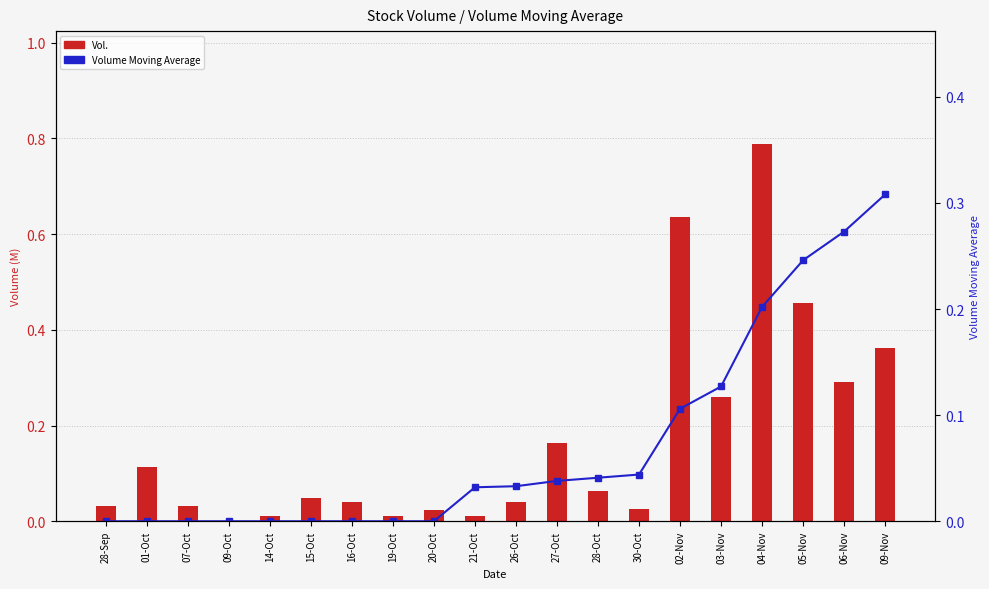

Rank the series at 30-Oct from highest to lowest value.

Volume Moving Average, Vol.